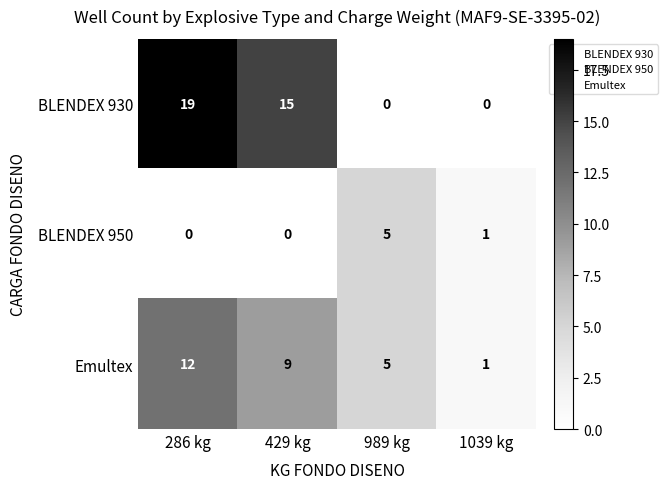

Read the Emultex value at 286 kg, to the nearest 10.

10